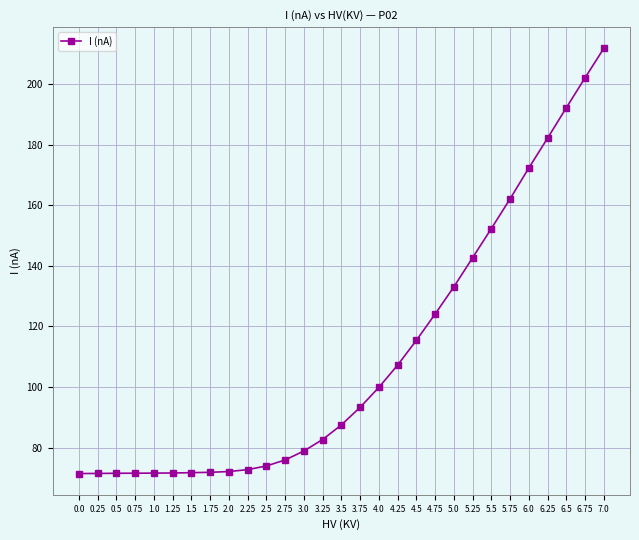

What is the ratio of the value at 5.5 to the value at 3.5?

1.7